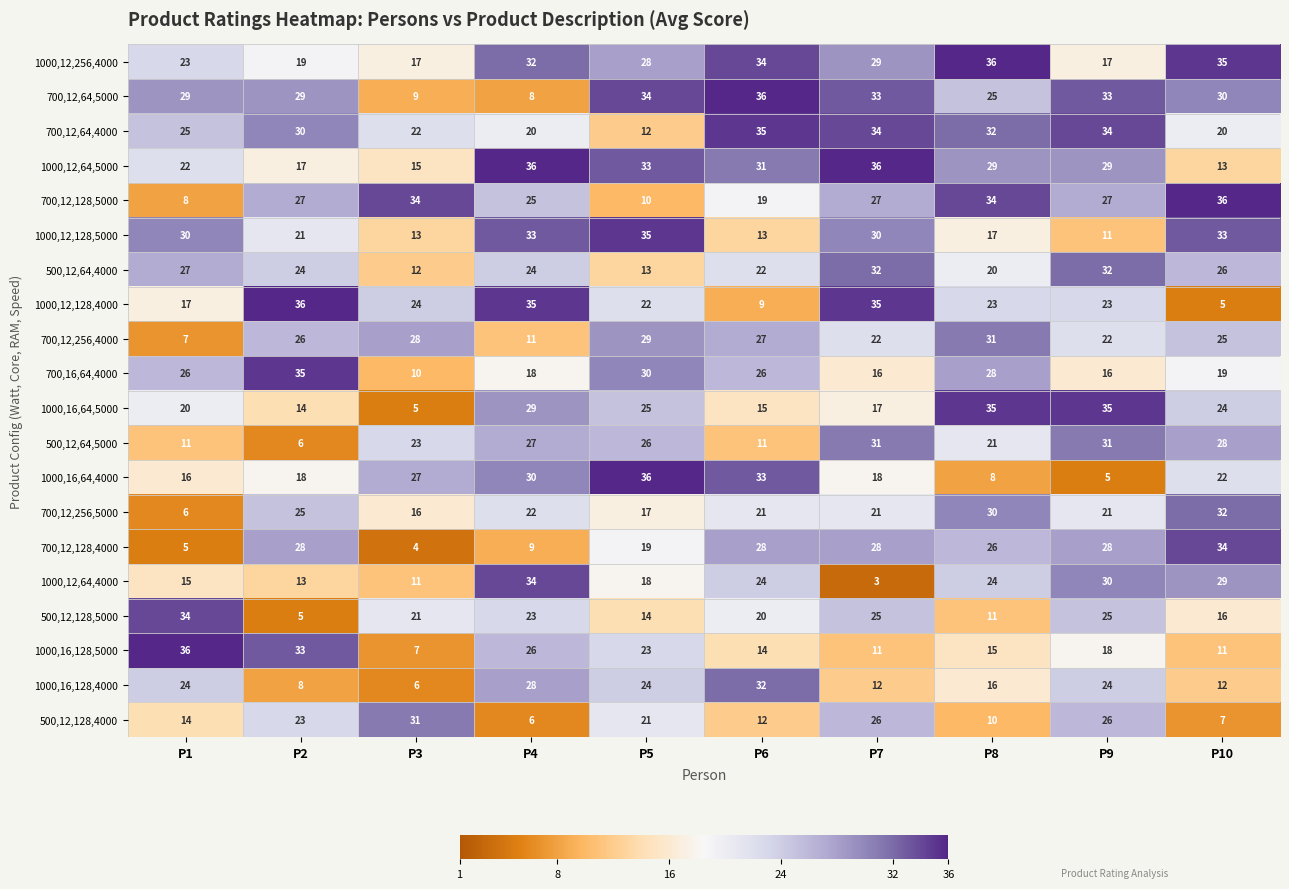

The 700,16,64,4000 series shows 28 at P8. True or false?

True